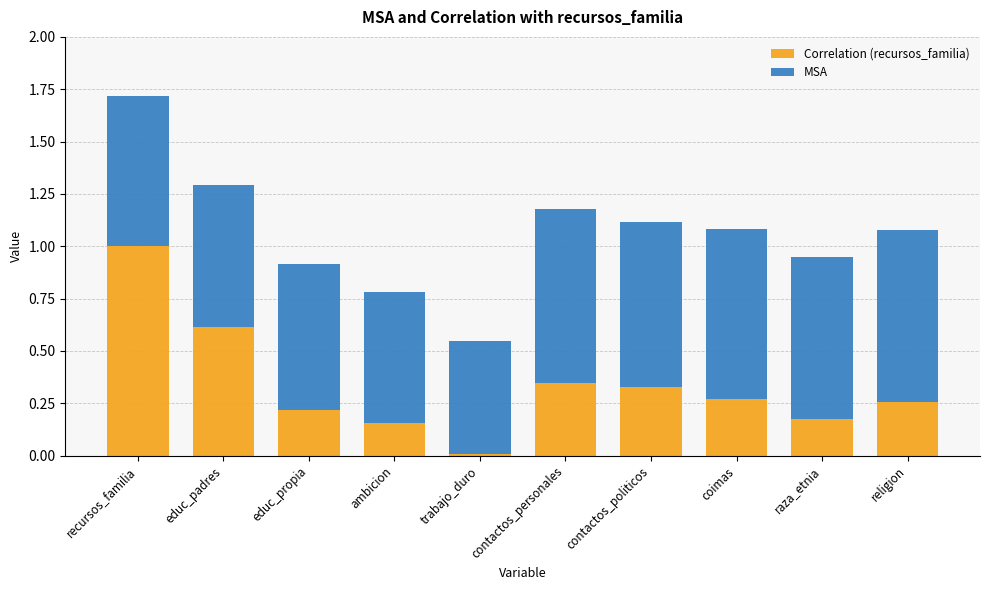

What is the sum of the Correlation (recursos_familia) values at coimas and ambicion?

0.4